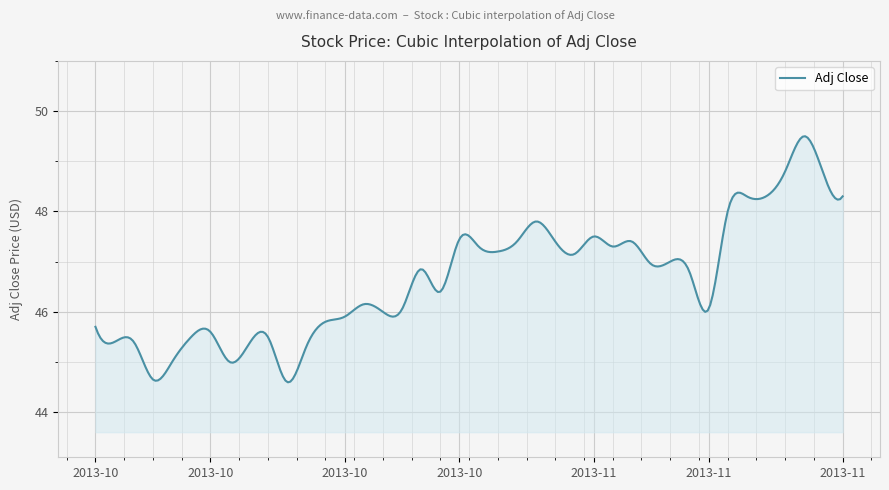

What is the greatest value displayed?

49.5